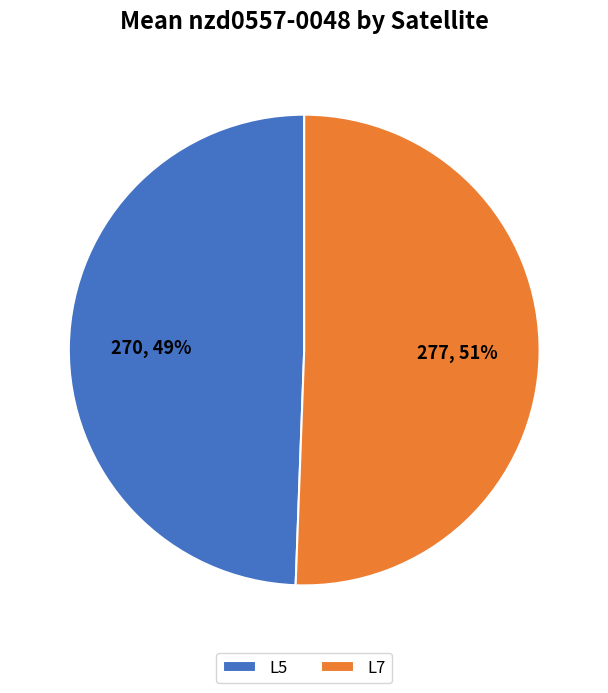

Is it true that L7 is 42% of the pie?

False